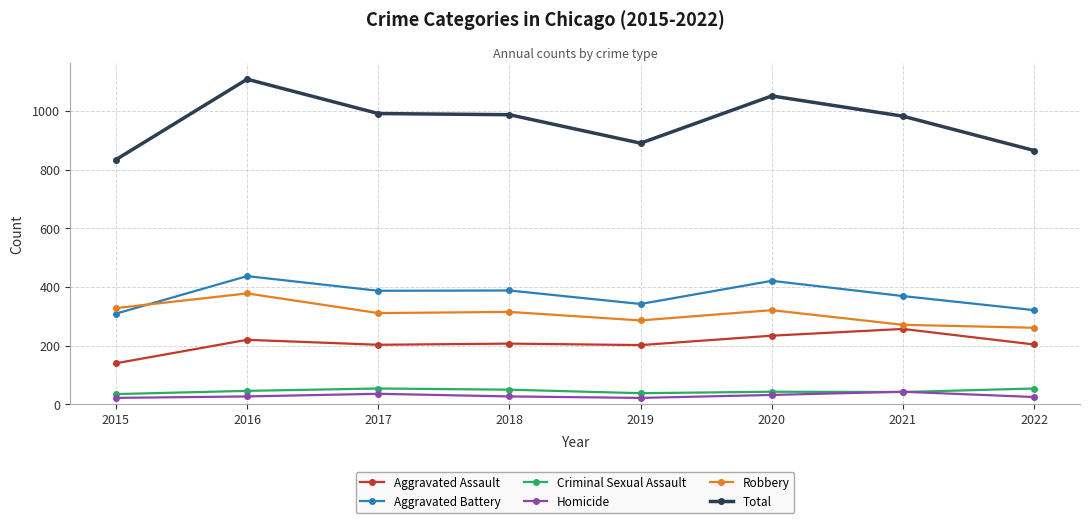

What is the minimum value for Aggravated Battery?

309